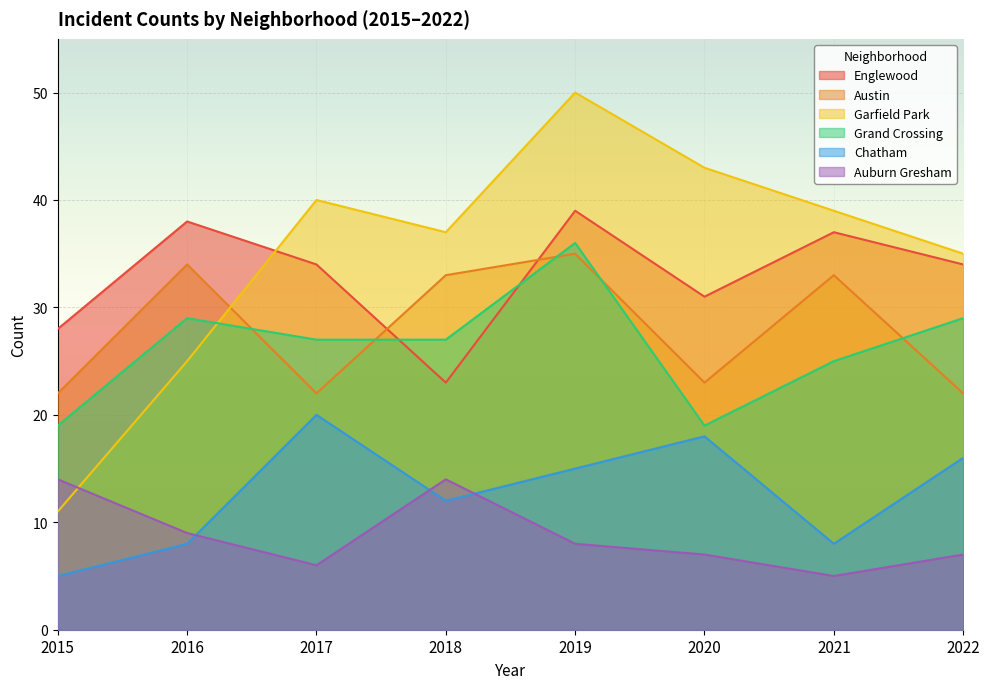

Does the chart display data point markers on the line(s)?

No